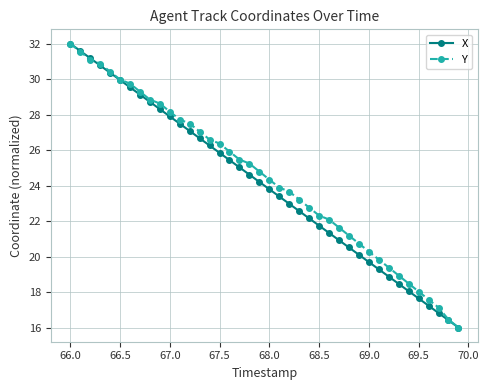

What is the highest value of the X series?

32.0